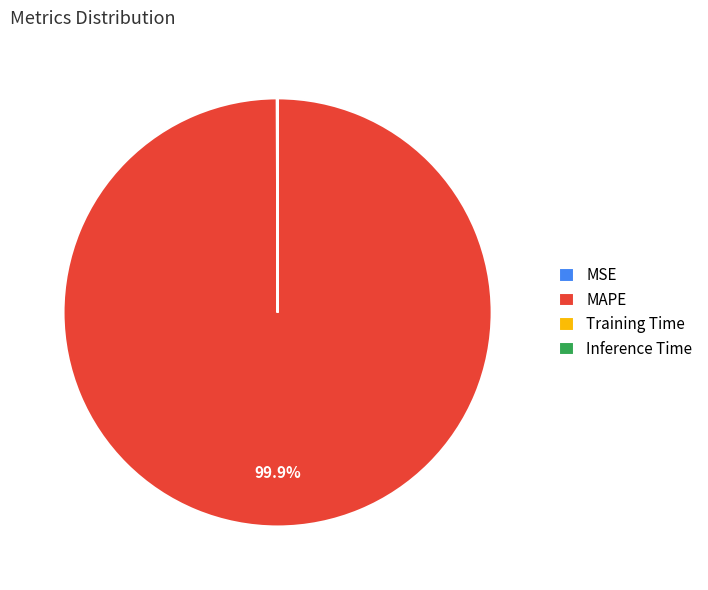

How much of the chart is everything except MAPE?

0.1%